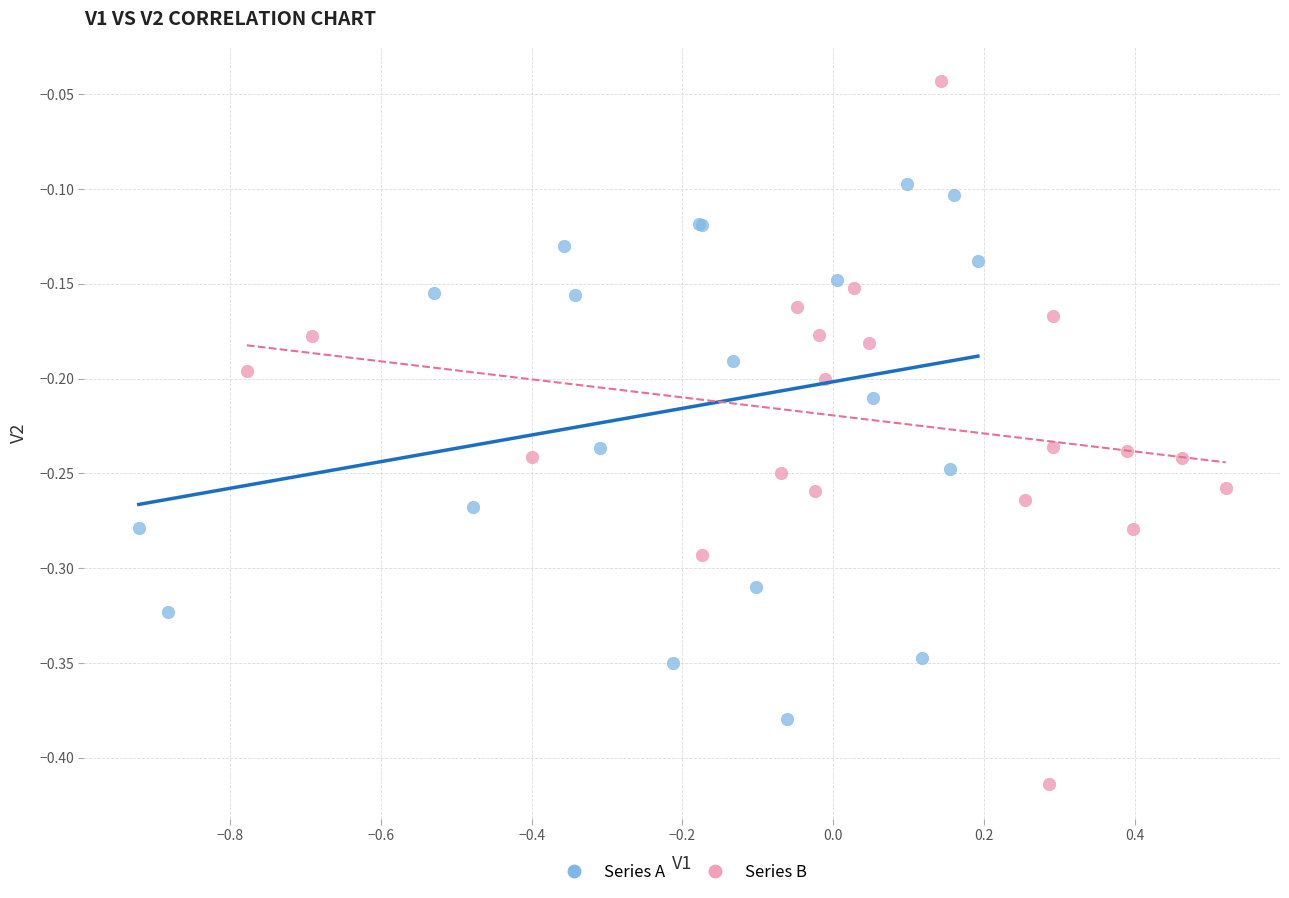

Which series reaches the minimum Y coordinate?

Series B